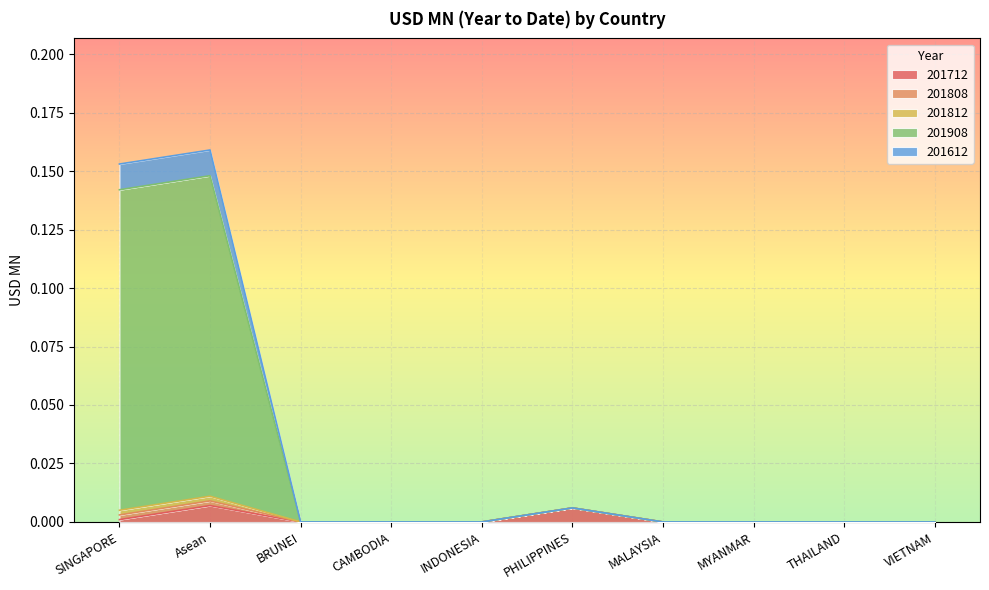

List the labels in order of 201812 value, smallest first.

BRUNEI, CAMBODIA, INDONESIA, MALAYSIA, MYANMAR, THAILAND, VIETNAM, PHILIPPINES, SINGAPORE, Asean